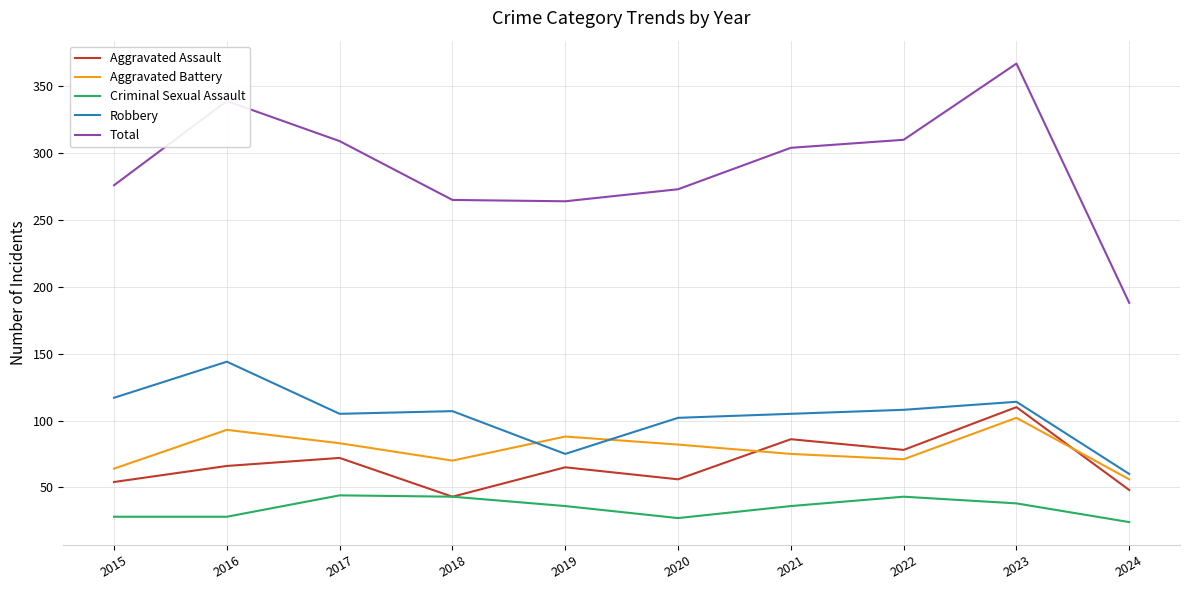

At which label does Aggravated Assault reach its peak?

2023